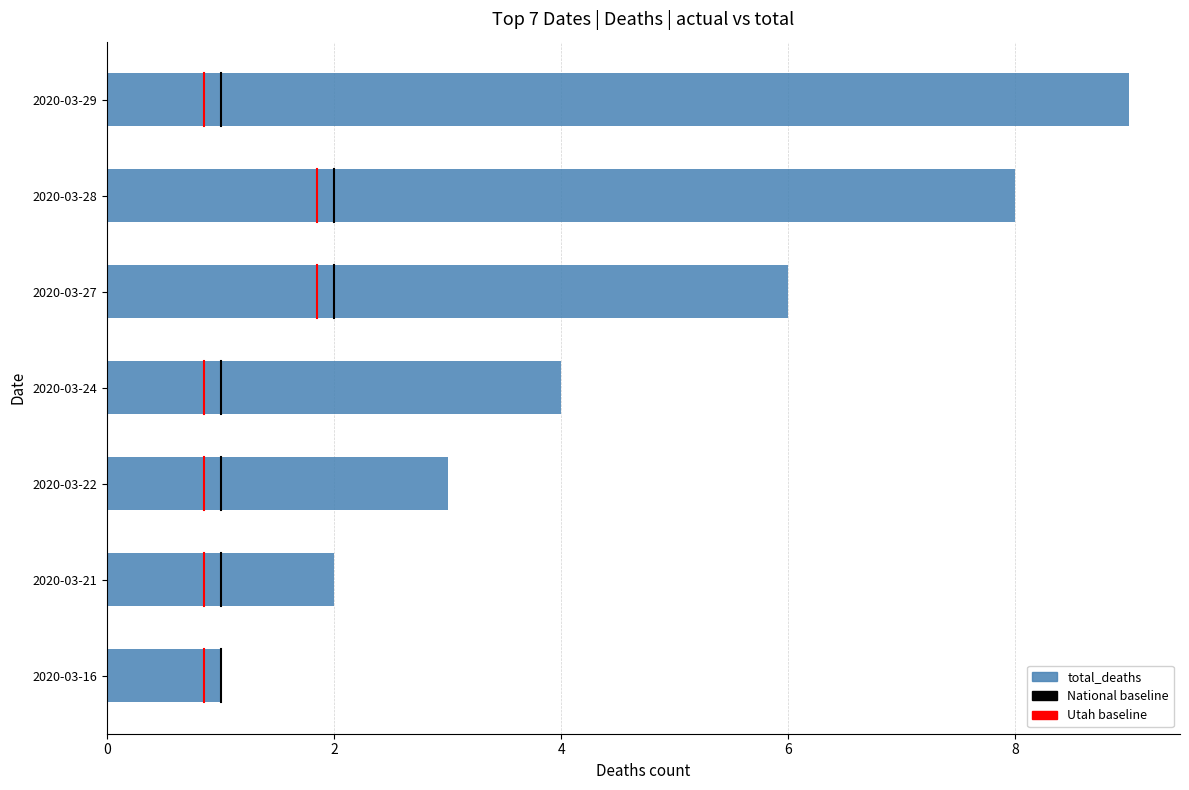

Reading bottom to top, what are all the values shown in this chart?

1	2	3	4	6	8	9